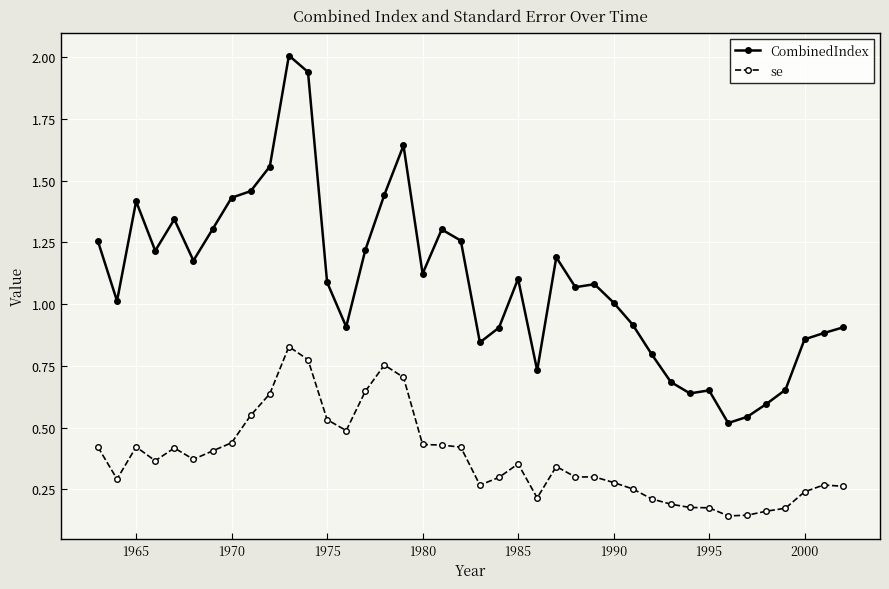

True or false: se and CombinedIndex intersect in this chart.

False